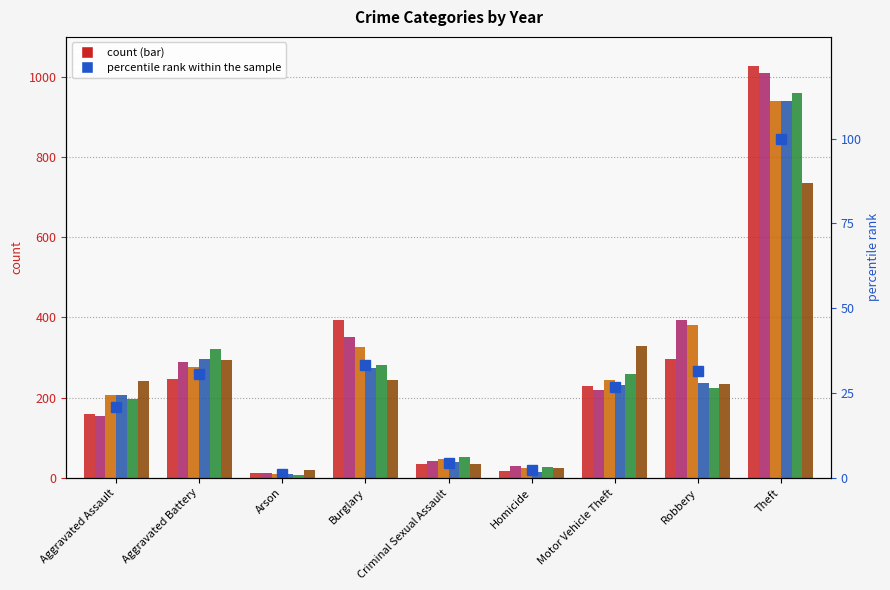

Reading right to left, what are all the values shown in this chart?

100.0	31.5	26.9	2.4	4.5	33.3	1.2	30.7	20.8